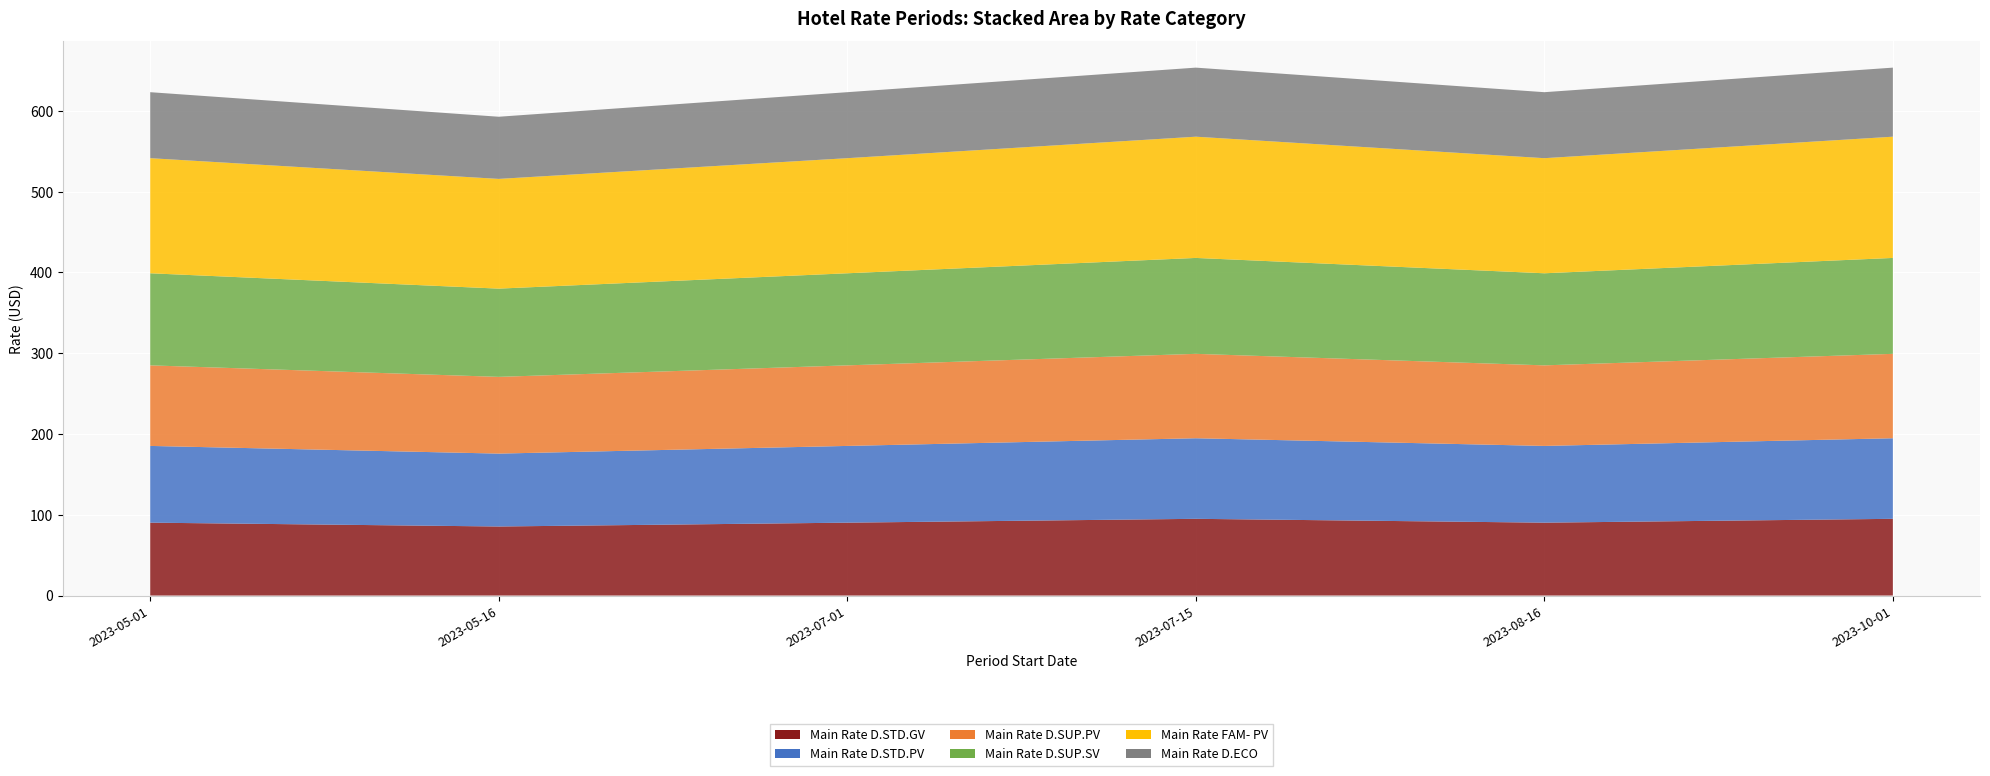

Reading left to right, transcribe all the data shown in this chart.

Main Rate D.STD.GV: 2023-05-01=90.2	2023-05-16=85.5	2023-07-01=90.2	2023-07-15=95.0	2023-08-16=90.2	2023-10-01=95.0
Main Rate D.STD.PV: 2023-05-01=95.0	2023-05-16=90.2	2023-07-01=95.0	2023-07-15=99.8	2023-08-16=95.0	2023-10-01=99.8
Main Rate D.SUP.PV: 2023-05-01=99.8	2023-05-16=95.0	2023-07-01=99.8	2023-07-15=104.5	2023-08-16=99.8	2023-10-01=104.5
Main Rate D.SUP.SV: 2023-05-01=114.0	2023-05-16=109.2	2023-07-01=114.0	2023-07-15=118.8	2023-08-16=114.0	2023-10-01=118.8
Main Rate FAM- PV: 2023-05-01=142.5	2023-05-16=135.8	2023-07-01=142.5	2023-07-15=150.1	2023-08-16=142.5	2023-10-01=150.1
Main Rate D.ECO: 2023-05-01=81.7	2023-05-16=77.0	2023-07-01=81.7	2023-07-15=85.5	2023-08-16=81.7	2023-10-01=85.5